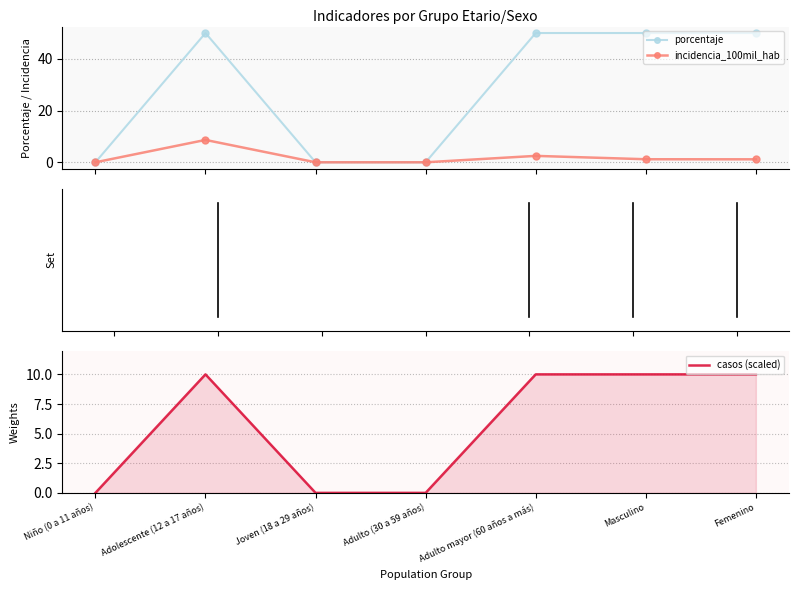

Is the value of porcentaje at Masculino greater than the value of incidencia_100mil_hab at Femenino?

Yes